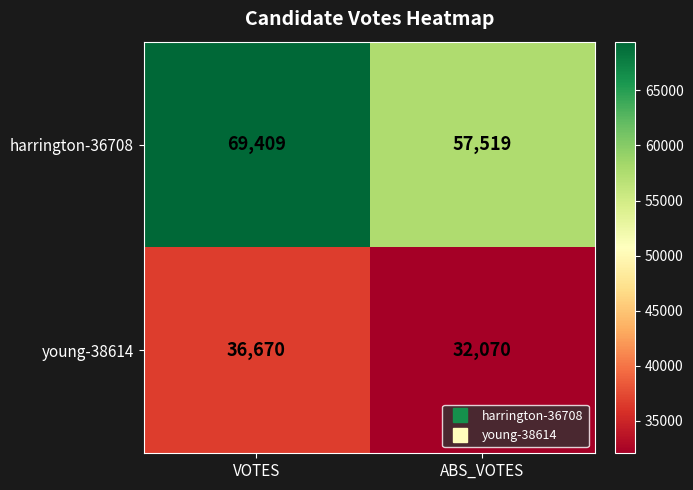

What is the sum of the harrington-36708 values at VOTES and ABS_VOTES?

126928